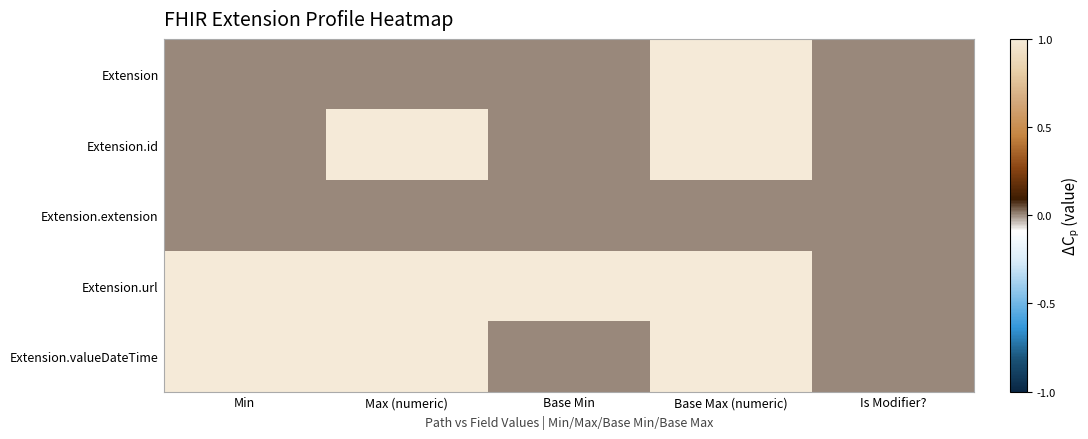

List the series in order of their overall mean, highest first.

Extension.url, Extension.valueDateTime, Extension.id, Extension, Extension.extension